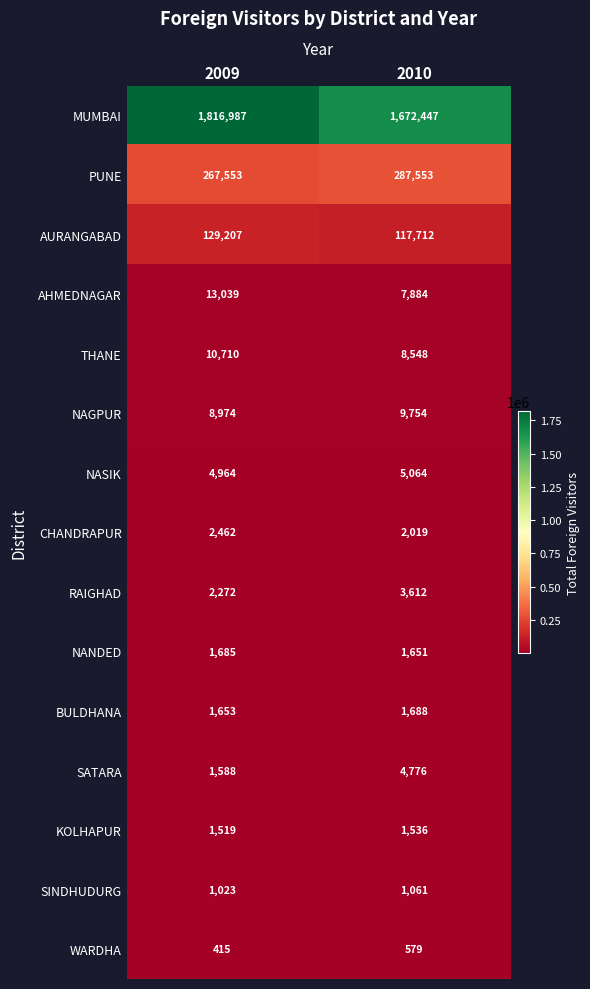

Reading left to right, what are all the values shown in this chart?

MUMBAI: 1816987	1672447
PUNE: 267553	287553
AURANGABAD: 129207	117712
AHMEDNAGAR: 13039	7884
THANE: 10710	8548
NAGPUR: 8974	9754
NASIK: 4964	5064
CHANDRAPUR: 2462	2019
RAIGHAD: 2272	3612
NANDED: 1685	1651
BULDHANA: 1653	1688
SATARA: 1588	4776
KOLHAPUR: 1519	1536
SINDHUDURG: 1023	1061
WARDHA: 415	579